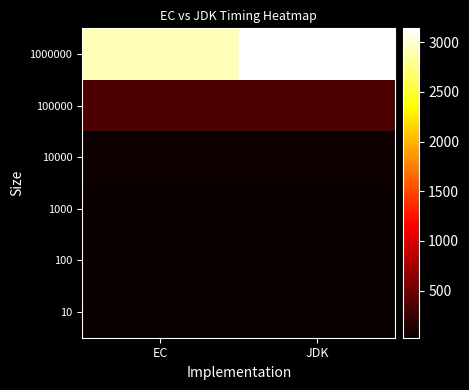

Reading right to left, extract all data points from this chart.

10: JDK=25.6	EC=30.5
100: JDK=25.6	EC=30.5
1000: JDK=31.6	EC=36.6
10000: JDK=51.4	EC=46.8
100000: JDK=340.2	EC=350.1
1000000: JDK=3139.2	EC=2915.7